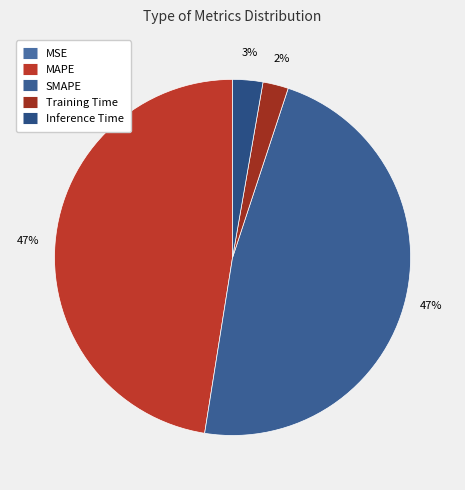

Does Inference Time account for over 50% of the chart?

No